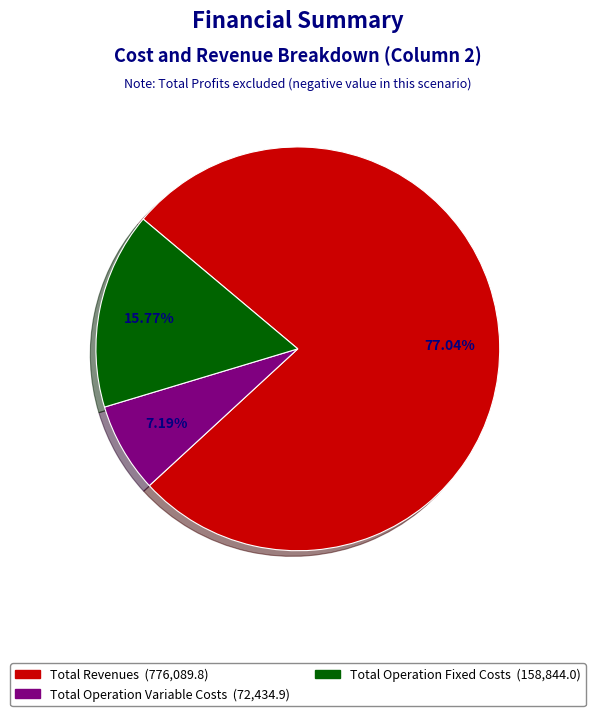

Is there any slice that represents more than half of the pie?

Yes